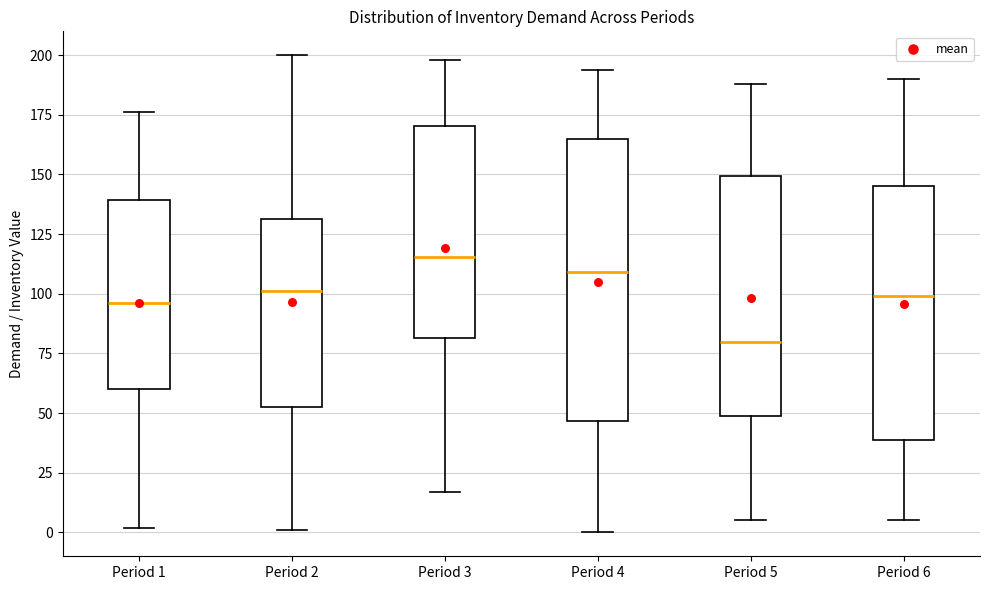

Where does the median line of the box for Period 4 sit on the y-axis? The values are not printed on the chart, so give them approximately, as read against the axis.

110